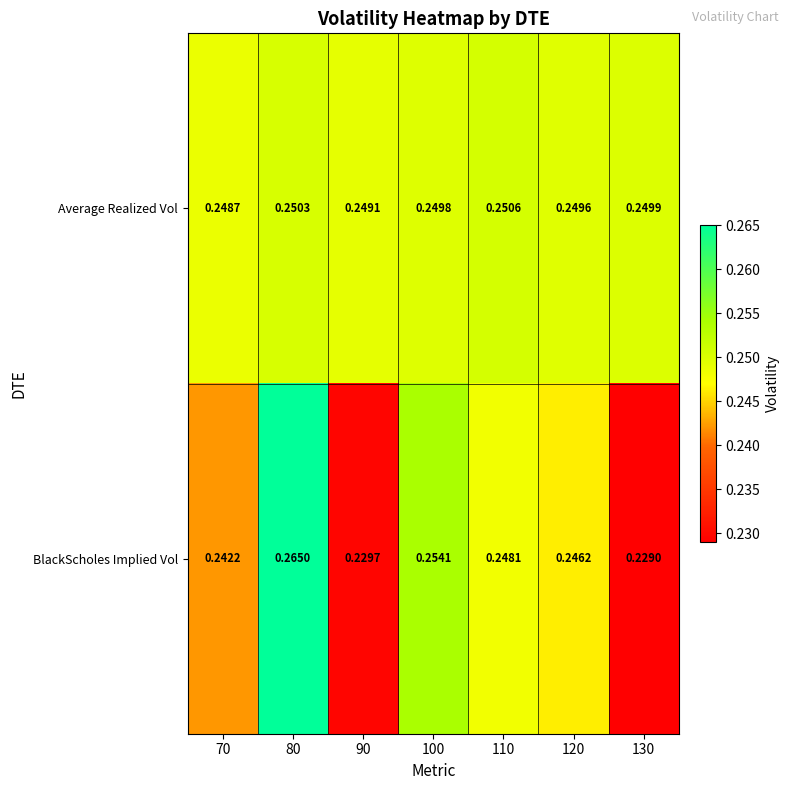

List the series in order of their overall mean, lowest first.

BlackScholes Implied Vol, Average Realized Vol